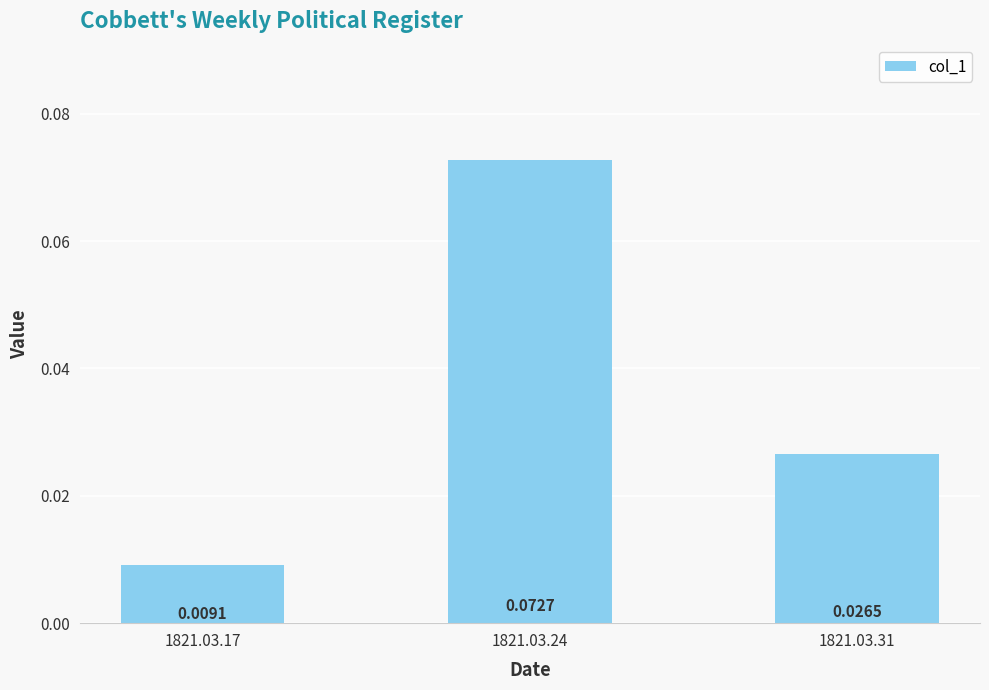

What is the change in value from 1821.03.17 to 1821.03.24?

+0.1